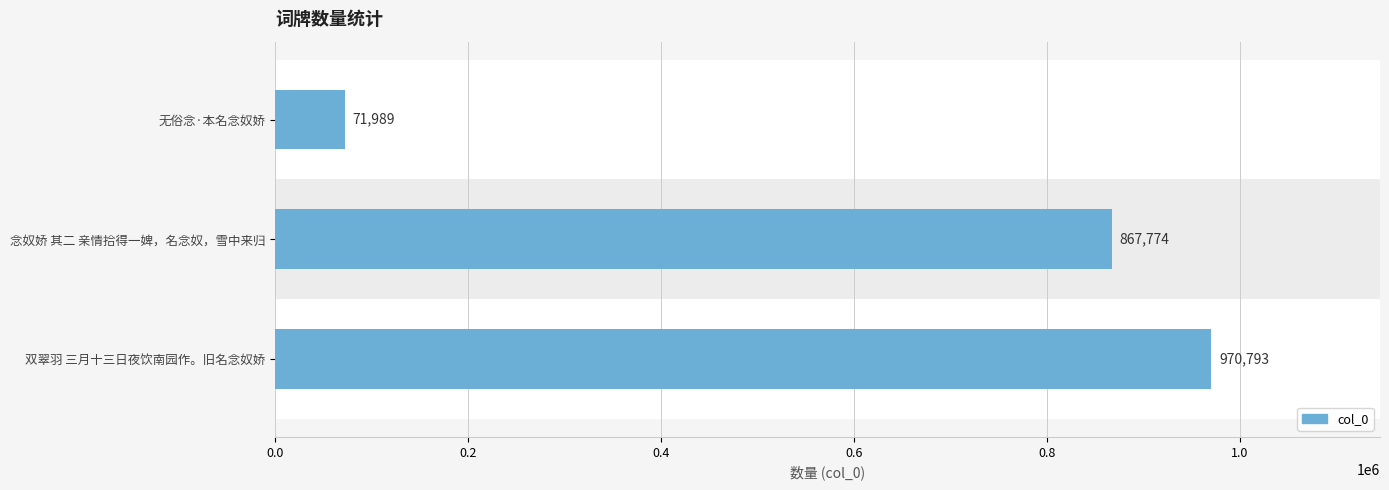

How many values are between 71989 and 970793?

3